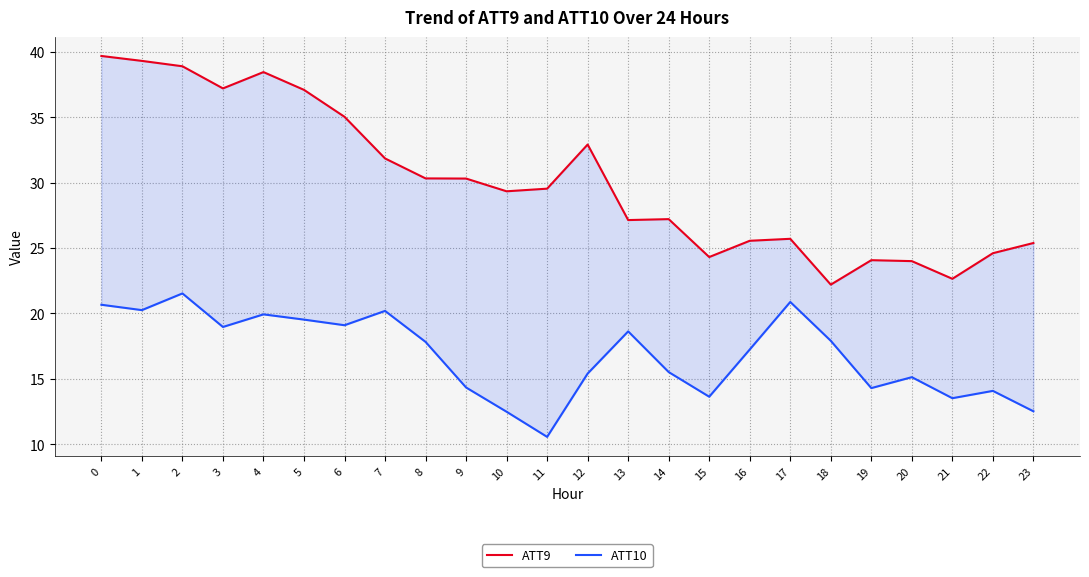

At which label does ATT10 reach its peak?

2